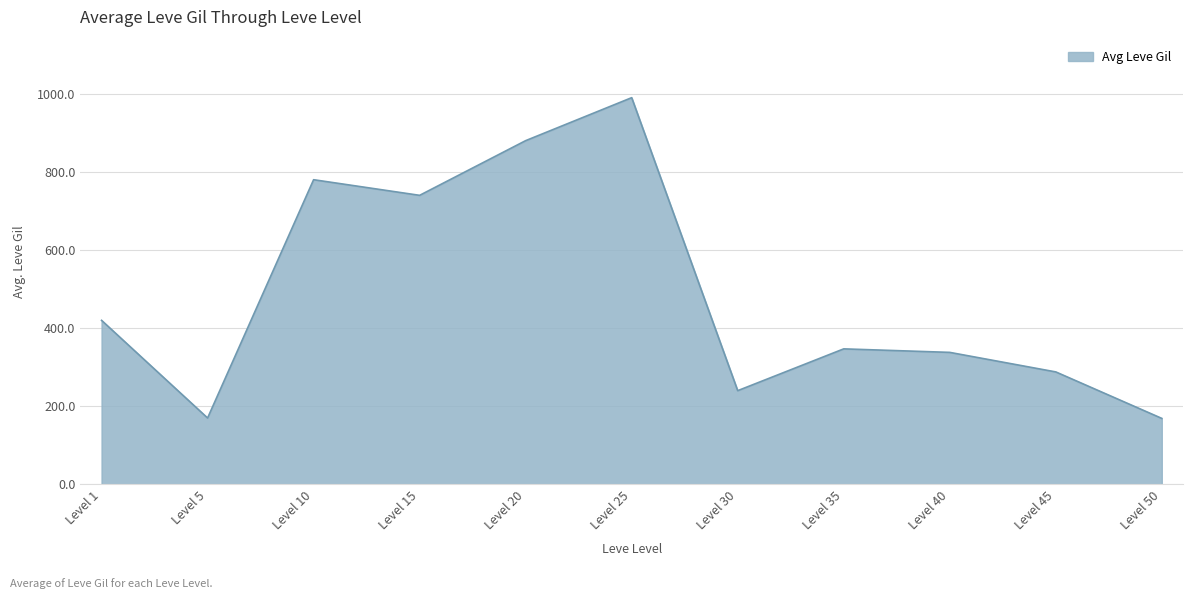

What is the smallest value displayed?

169